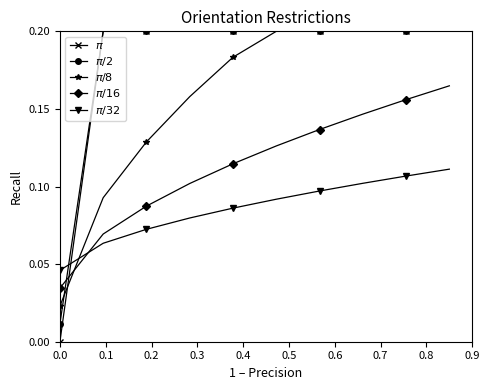

Between which two adjacent categories do $\pi$ and $\pi/16$ first intersect?

0.0 and 0.1